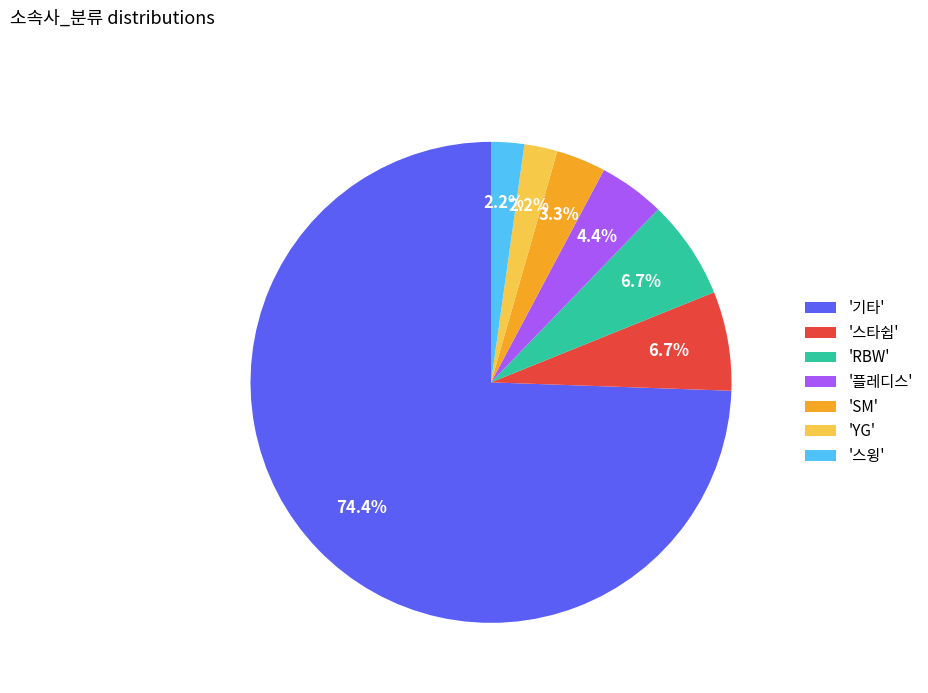

How many segments does this pie chart have?

7